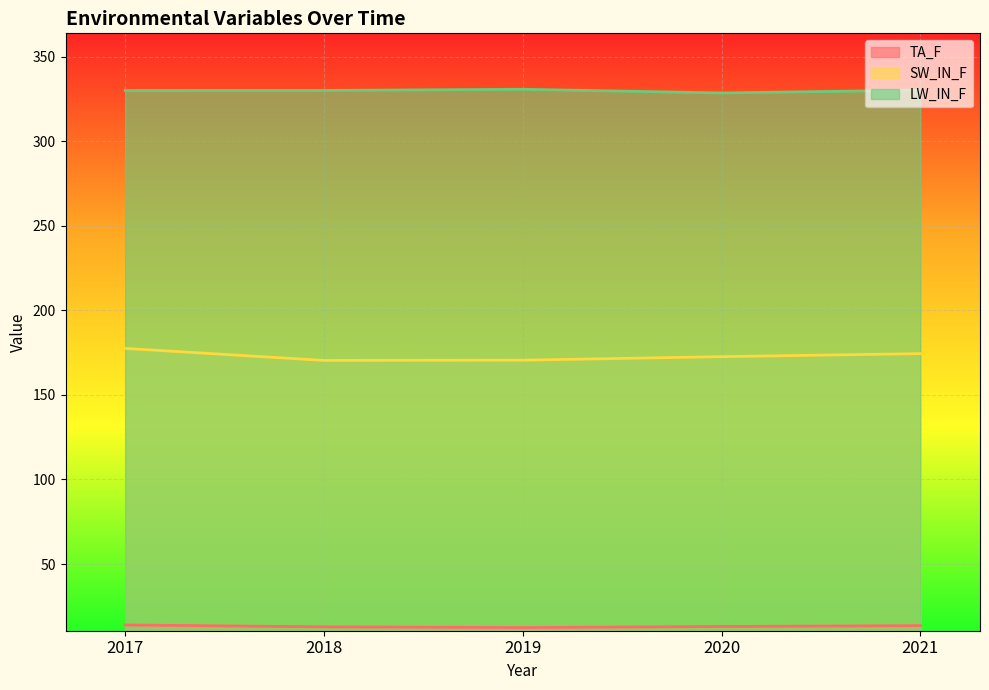

What is the minimum value shown in the chart?

12.4